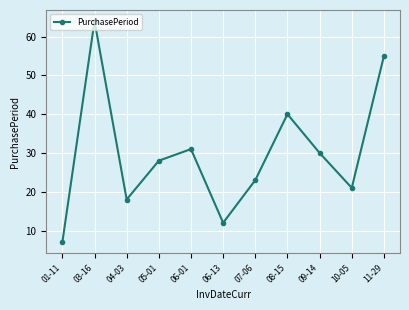

What is the smallest value displayed?

7